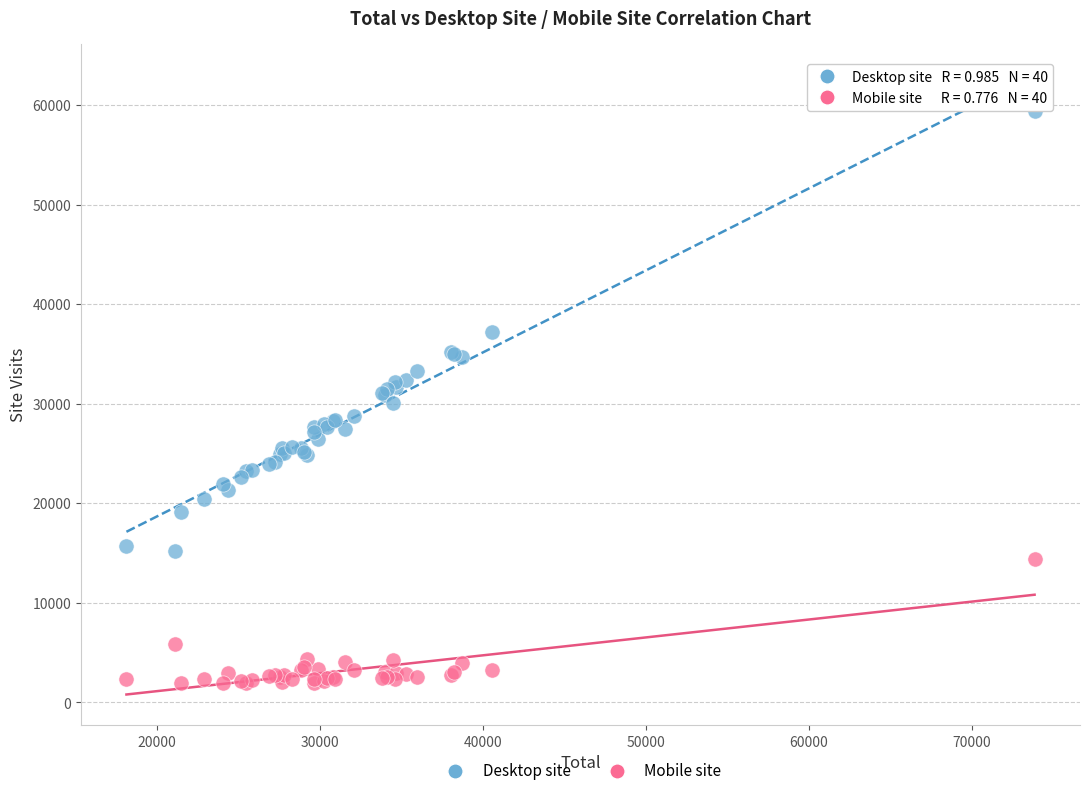

In the Mobile site series, what Y value is closest to 8177?

5876